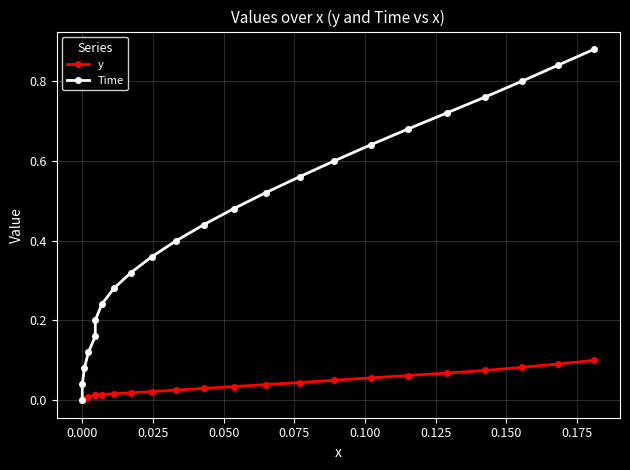

What is the difference between the second highest and minimum values in the Time series?

0.8